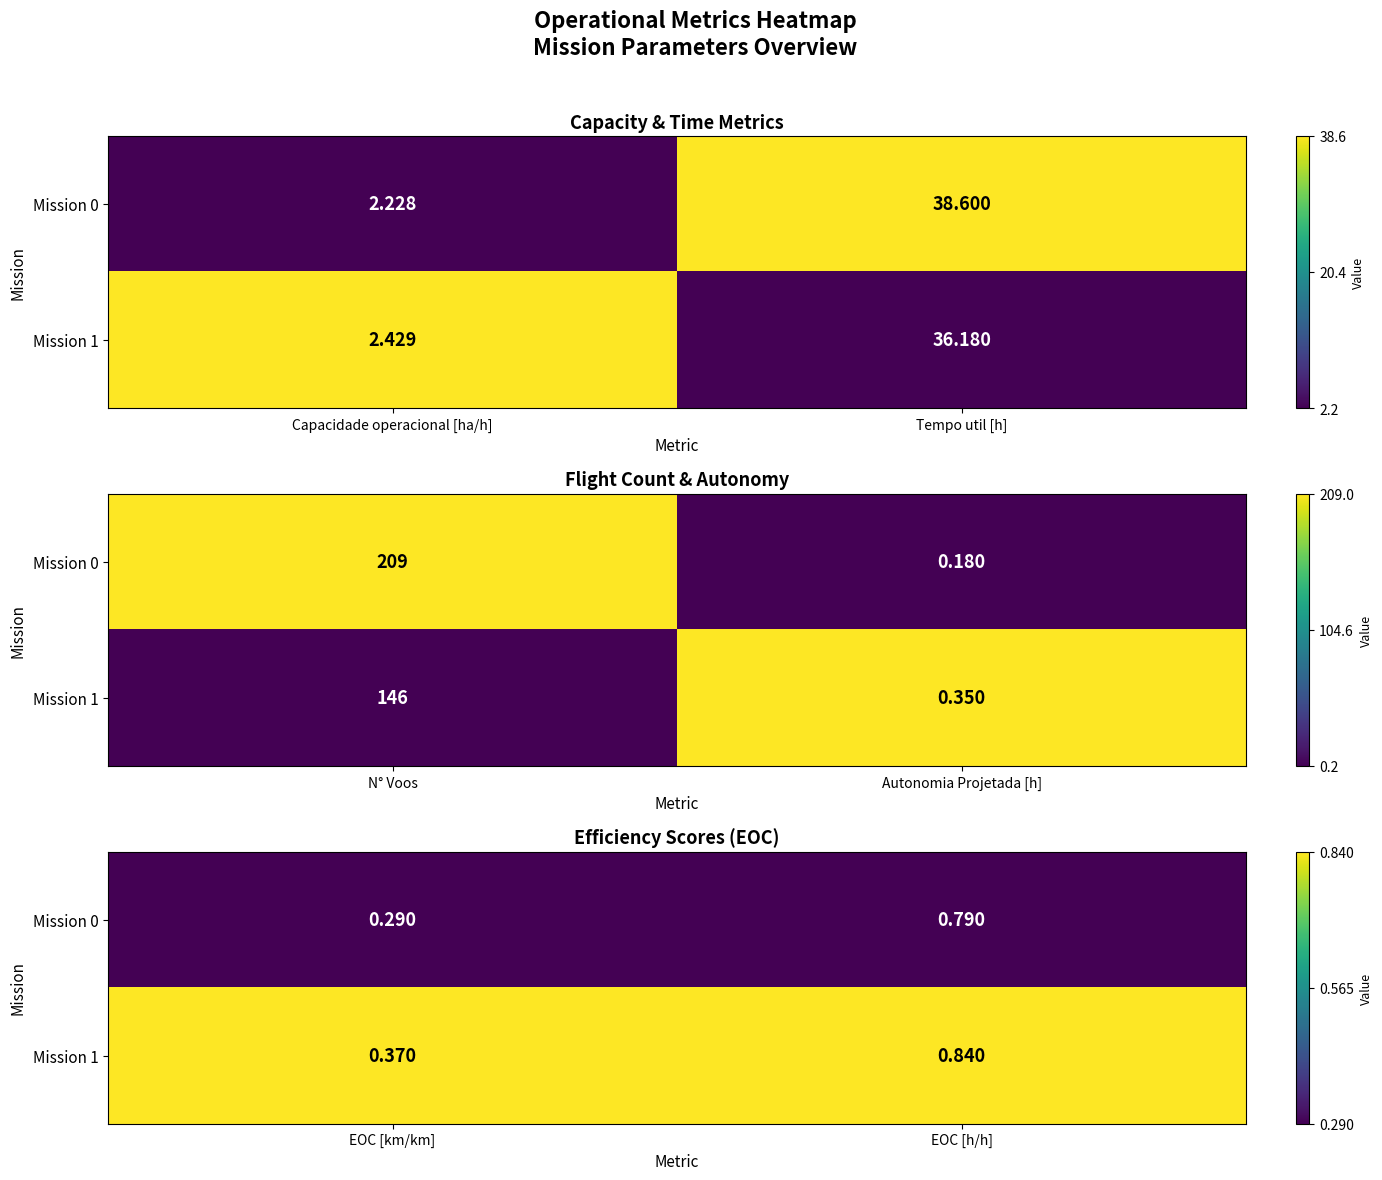

How many distinct data groups are displayed?

2